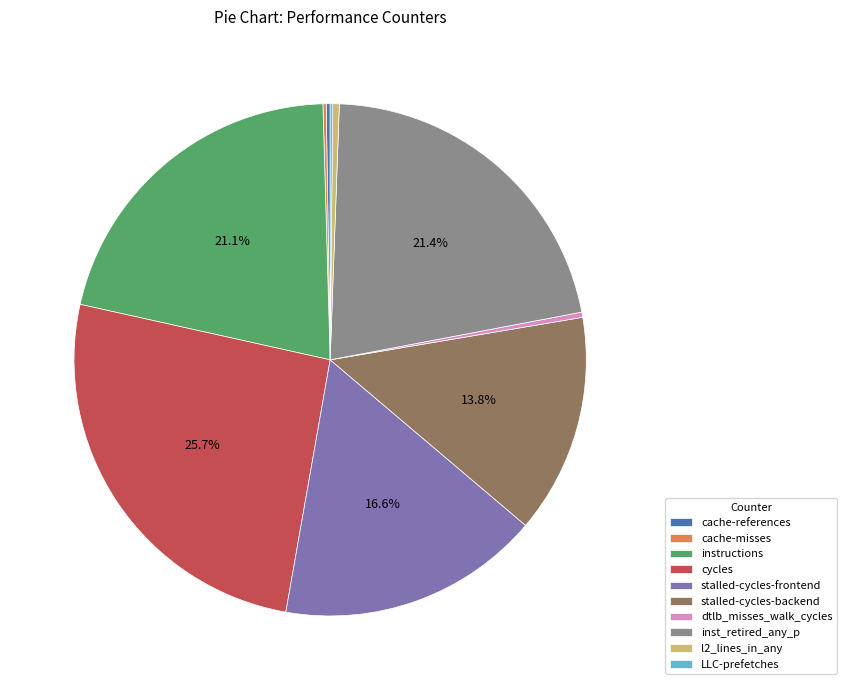

Is there any slice that represents more than half of the pie?

No